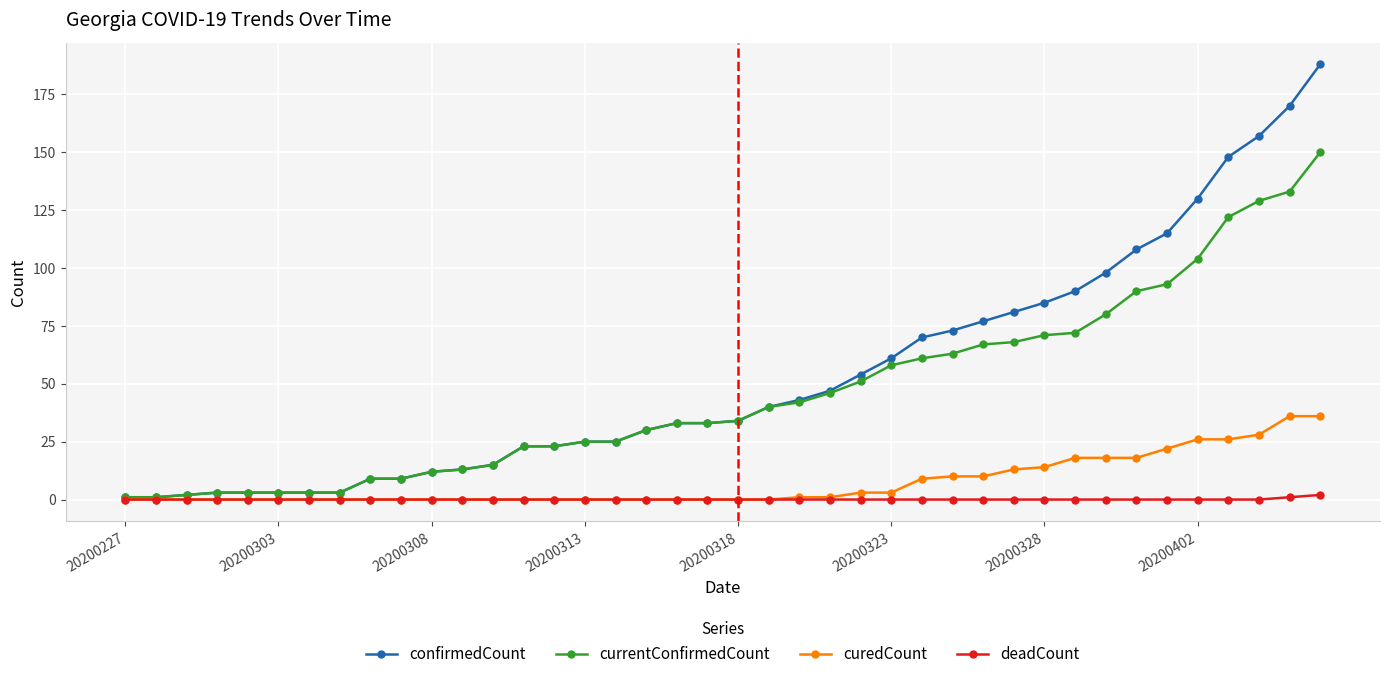

List the series in order of their peak value, lowest first.

deadCount, curedCount, currentConfirmedCount, confirmedCount